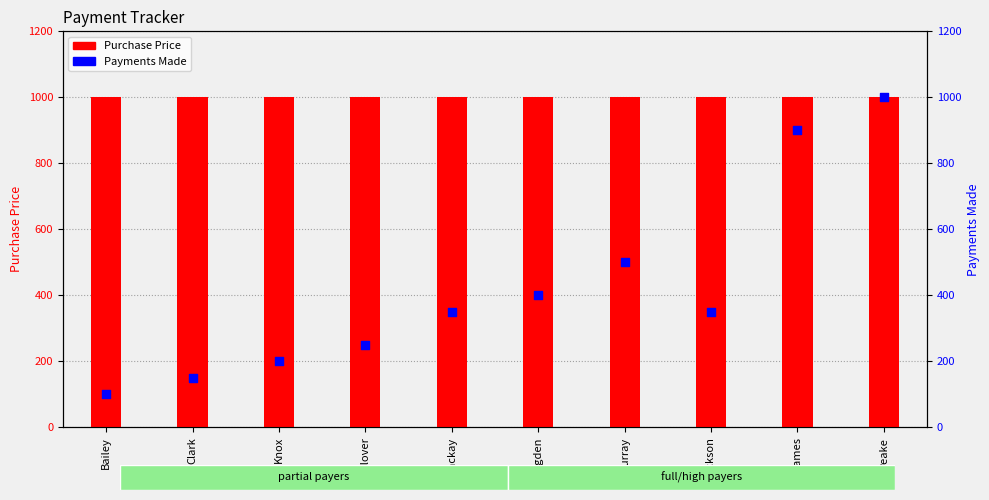

What are all the series names shown in the legend?

Purchase Price, Payments Made